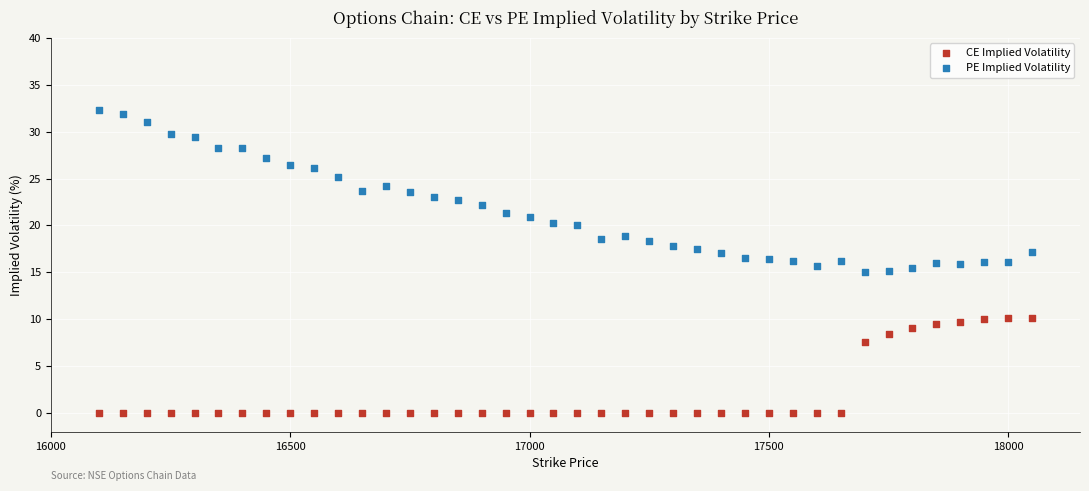

Which series reaches the minimum Y coordinate?

CE Implied Volatility